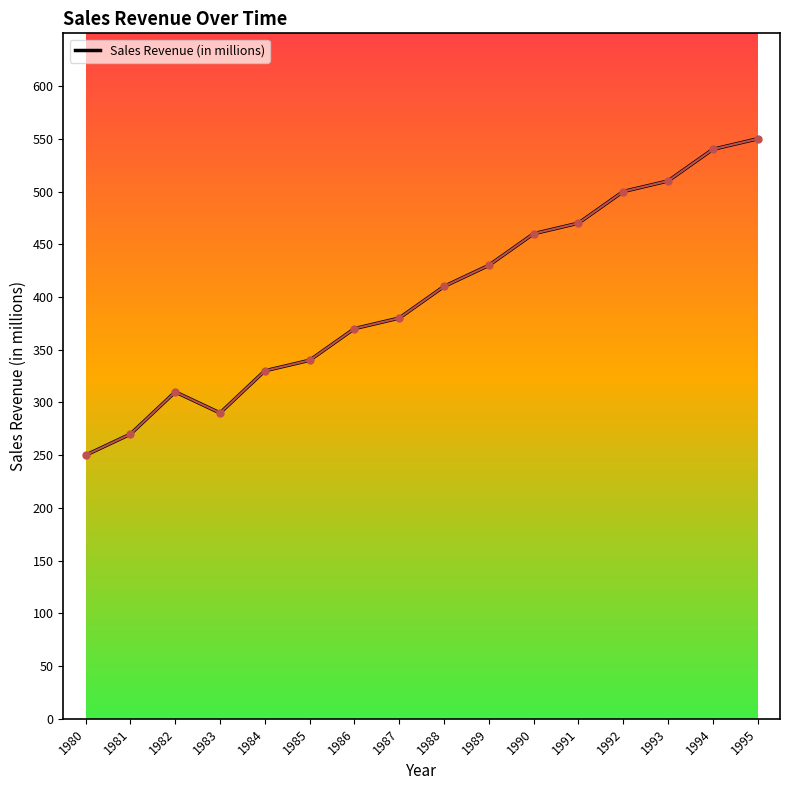

What is the approximate value at 1982, to the nearest 5?

310